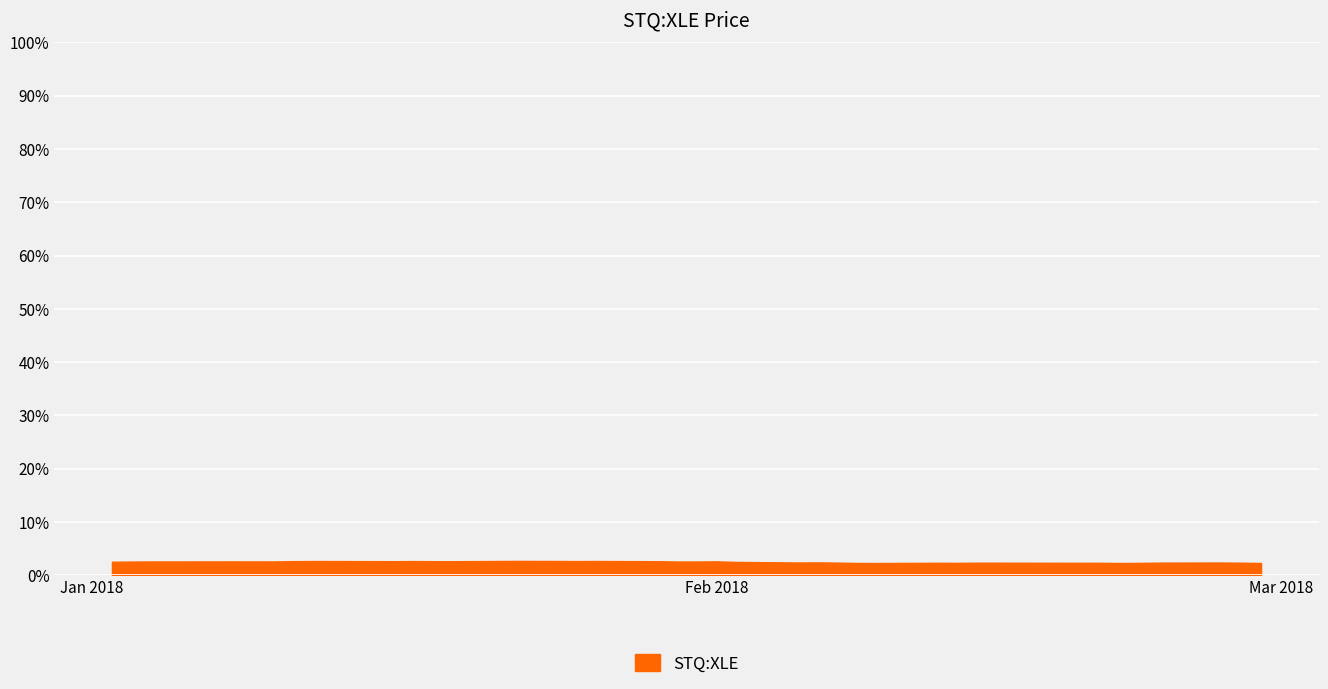

What is the maximum value shown in the chart?

2.7